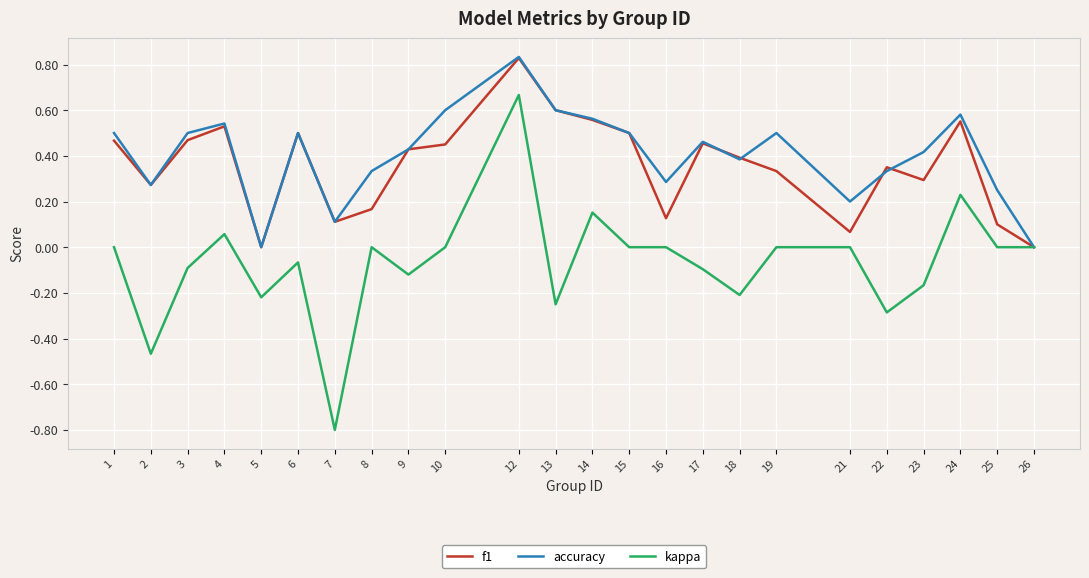

The accuracy series shows 0.8 at 4. True or false?

False